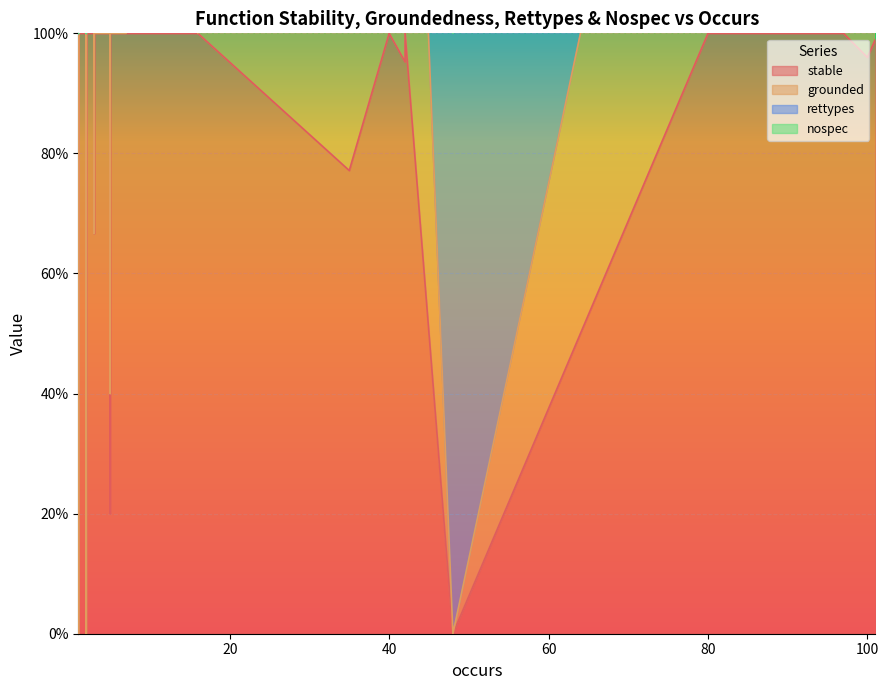

True or false: rettypes and stable intersect in this chart.

False